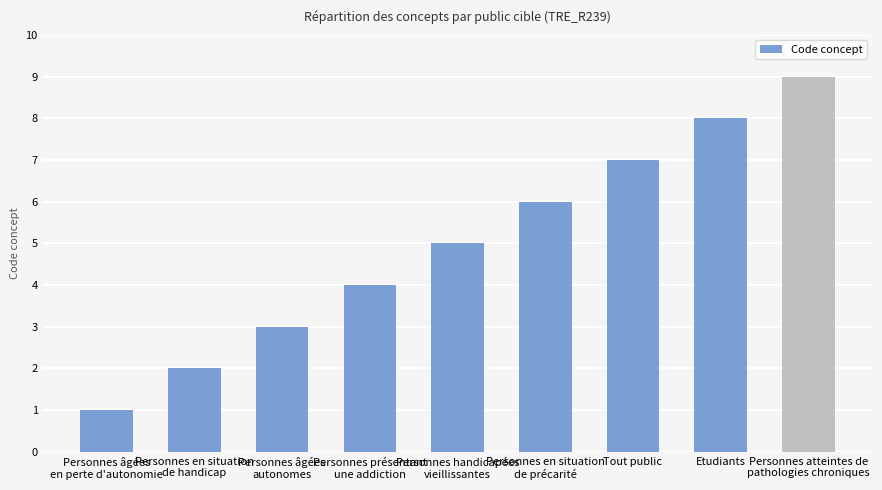

Rank the categories by value from highest to lowest.

Personnes atteintes de
pathologies chroniques, Etudiants, Tout public, Personnes en situation
de précarité, Personnes handicapées
vieillissantes, Personnes présentant
une addiction, Personnes âgées
autonomes, Personnes en situation
de handicap, Personnes âgées
en perte d'autonomie